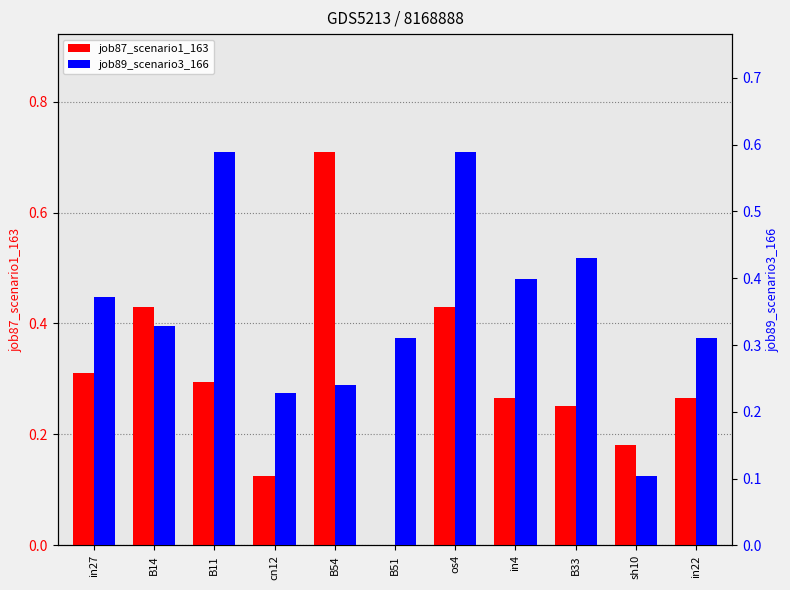

What is the label of the 11th bar from the right?

in27